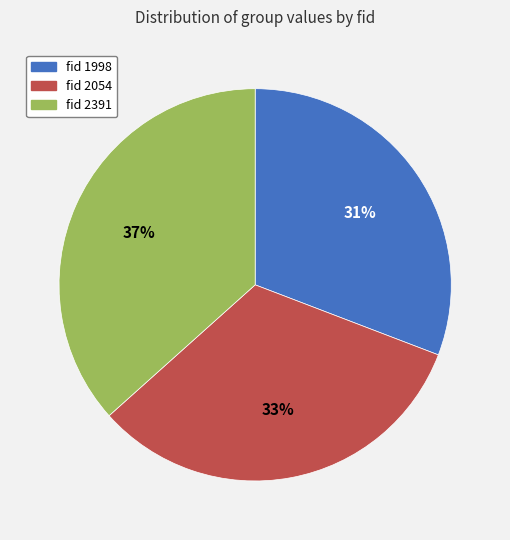

Does any single category account for the majority?

No